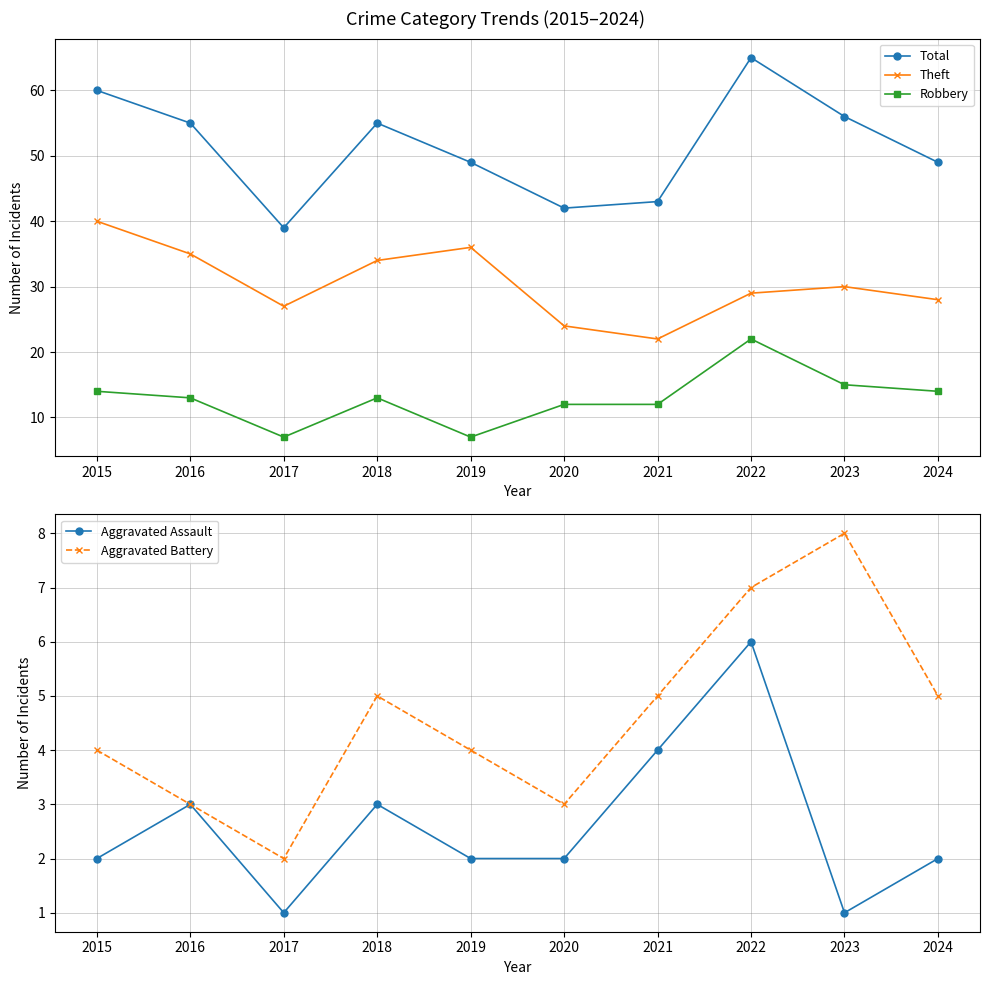

Is the value of Total at 2019 greater than the value of Theft at 2020?

Yes